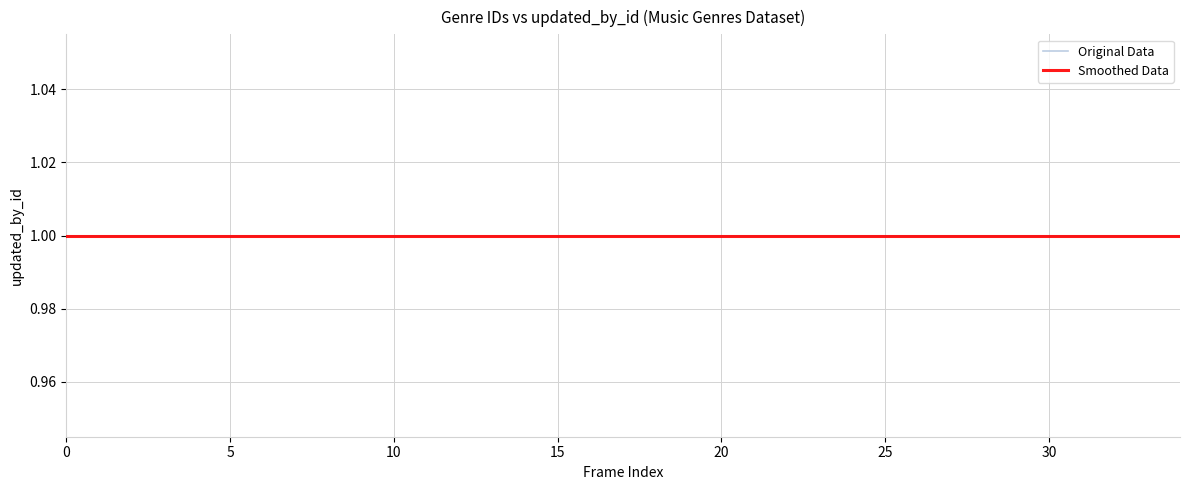

What is the label of the 30th point from the left?

29